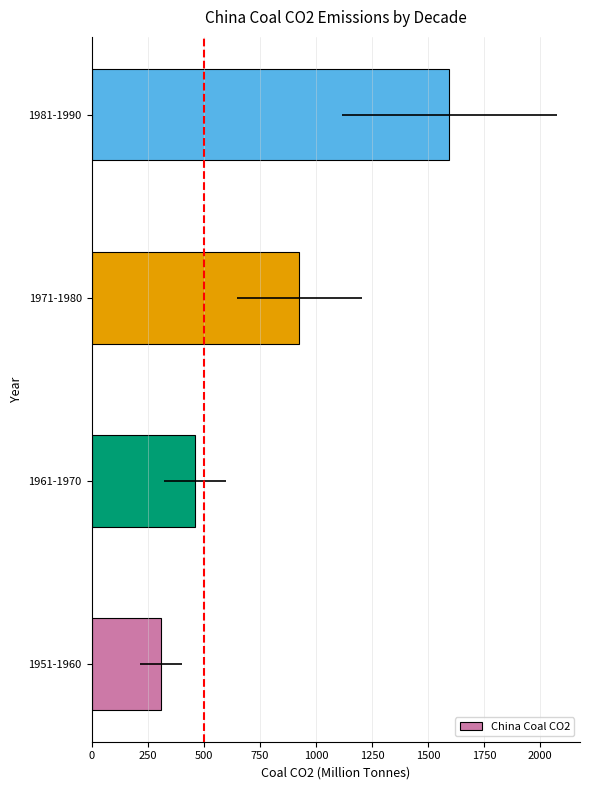

How many series are shown in this chart?

1